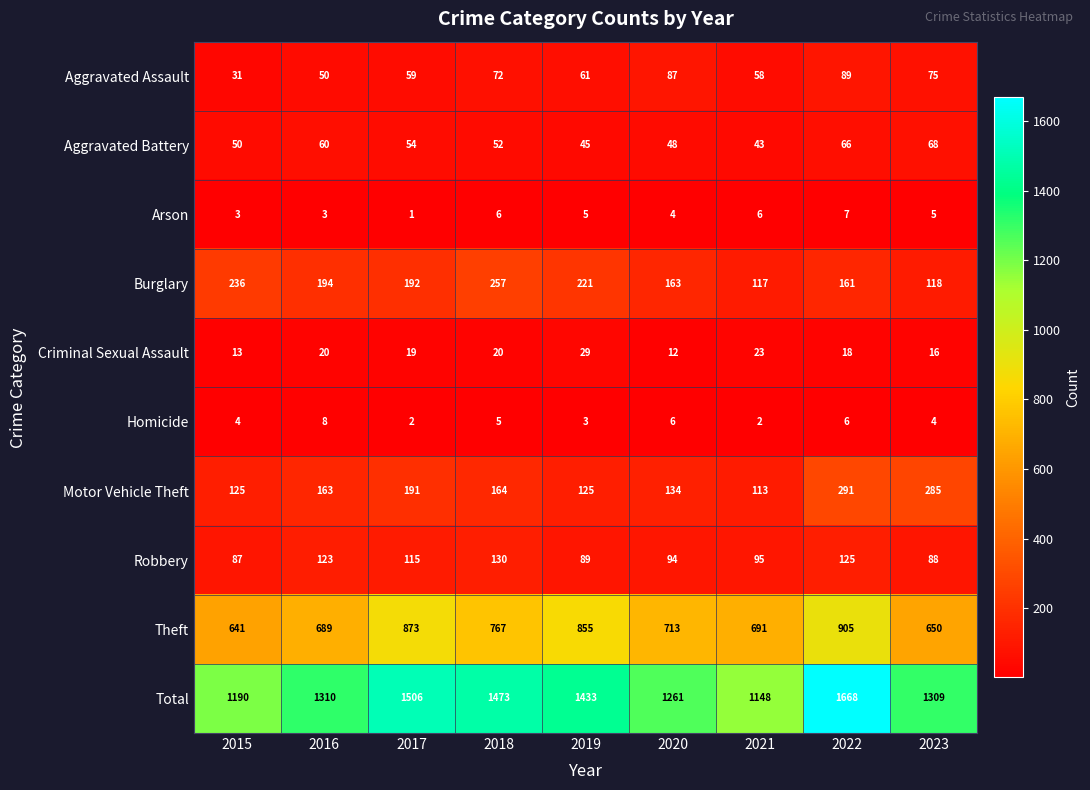

What is the approximate value of Arson at 2018?

6